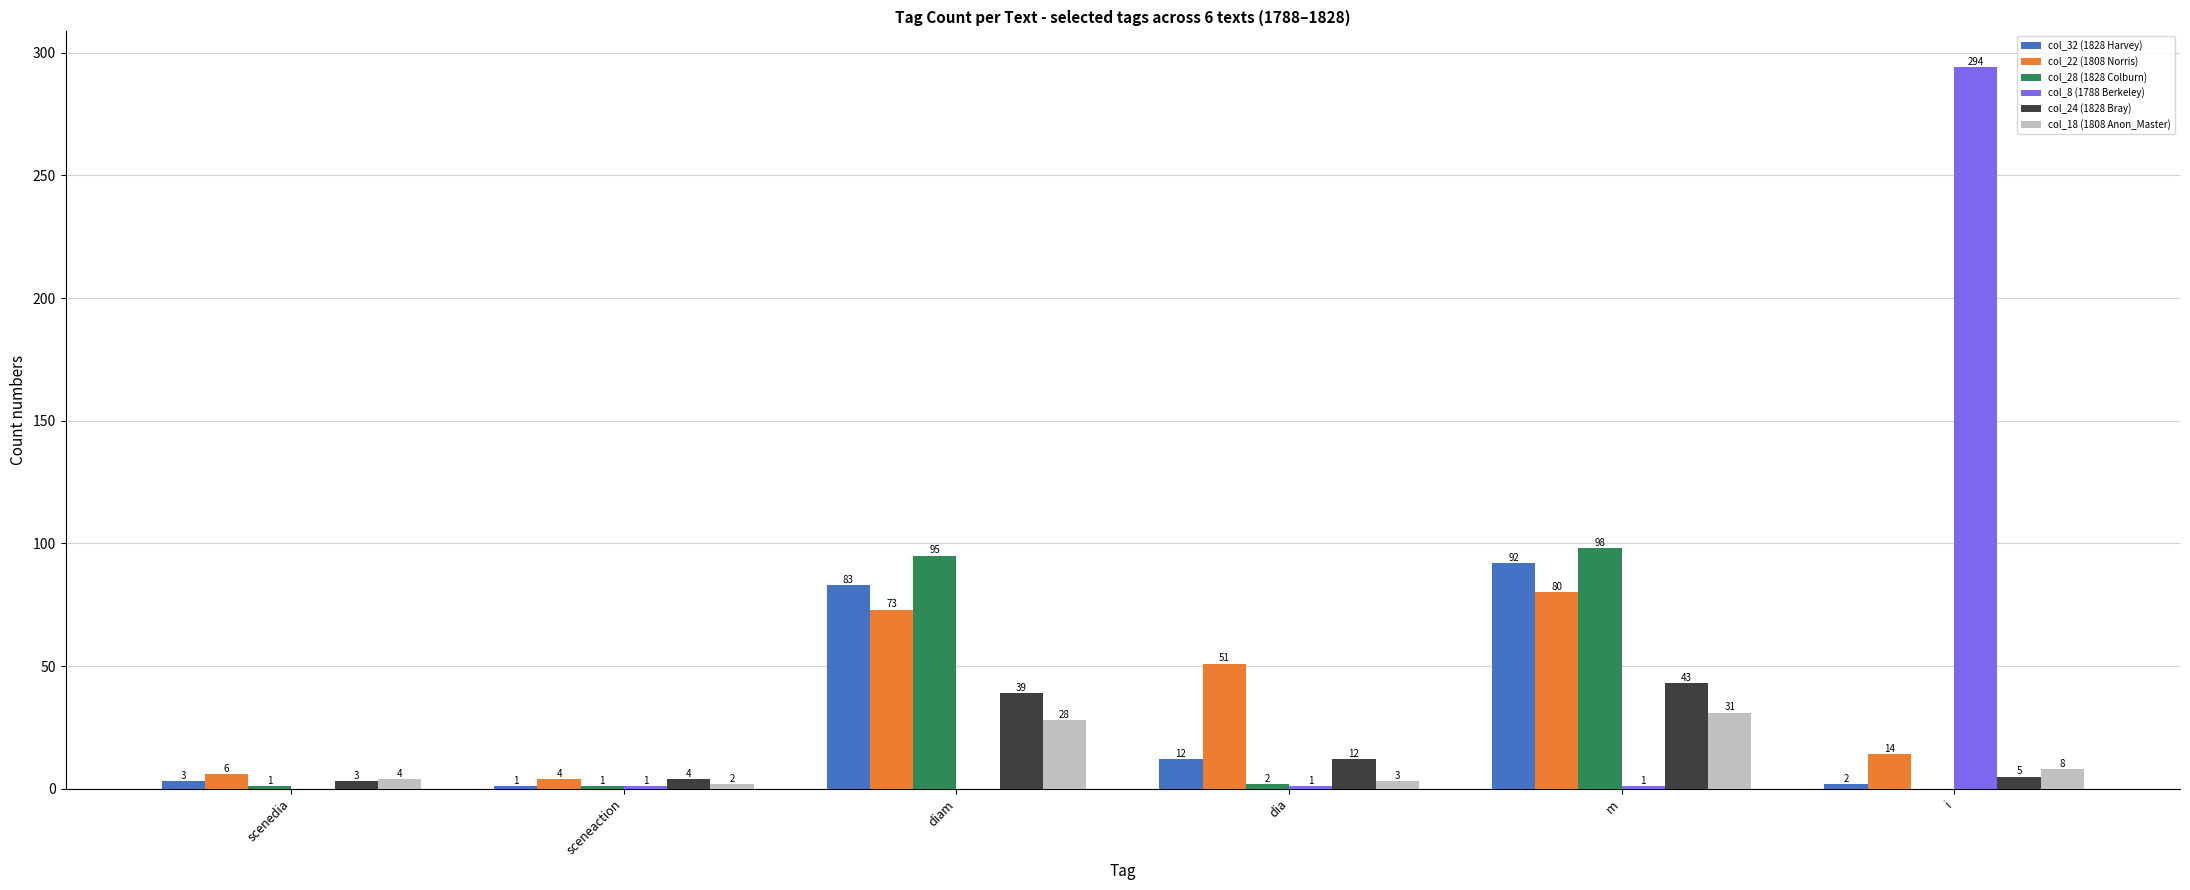

What is the highest value of the col_28 (1828 Colburn) series?

98